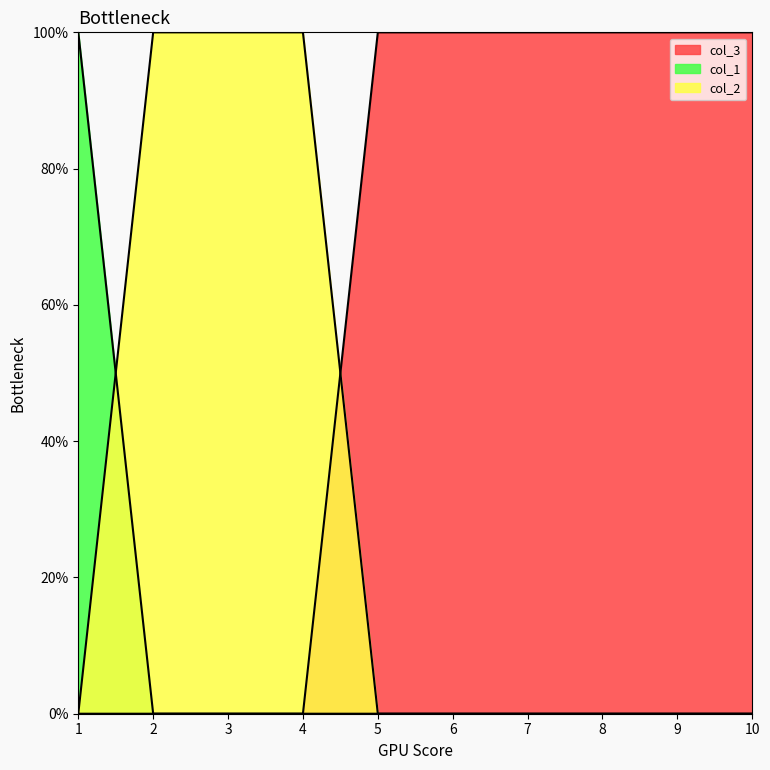

How many lines are shown in the chart?

3